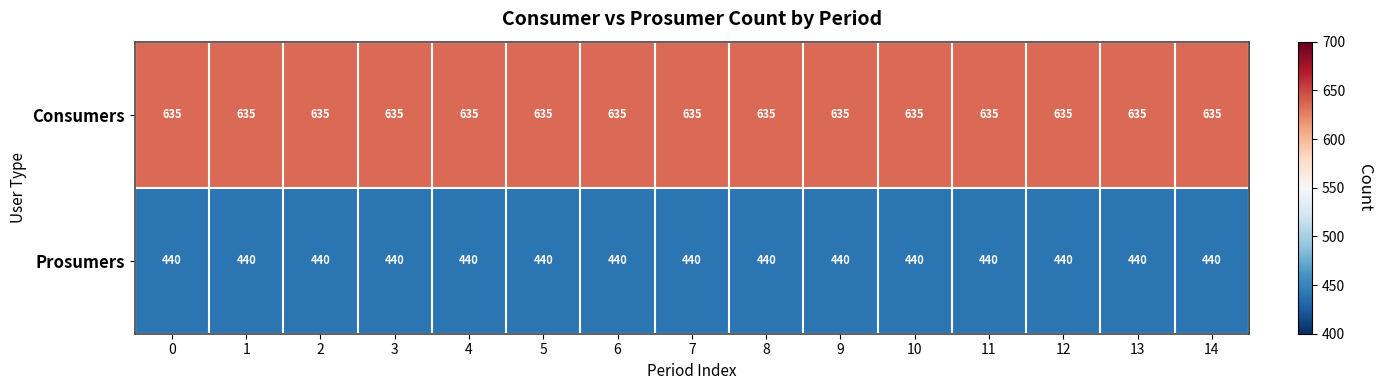

Rank the series at 4 from lowest to highest value.

Prosumers, Consumers